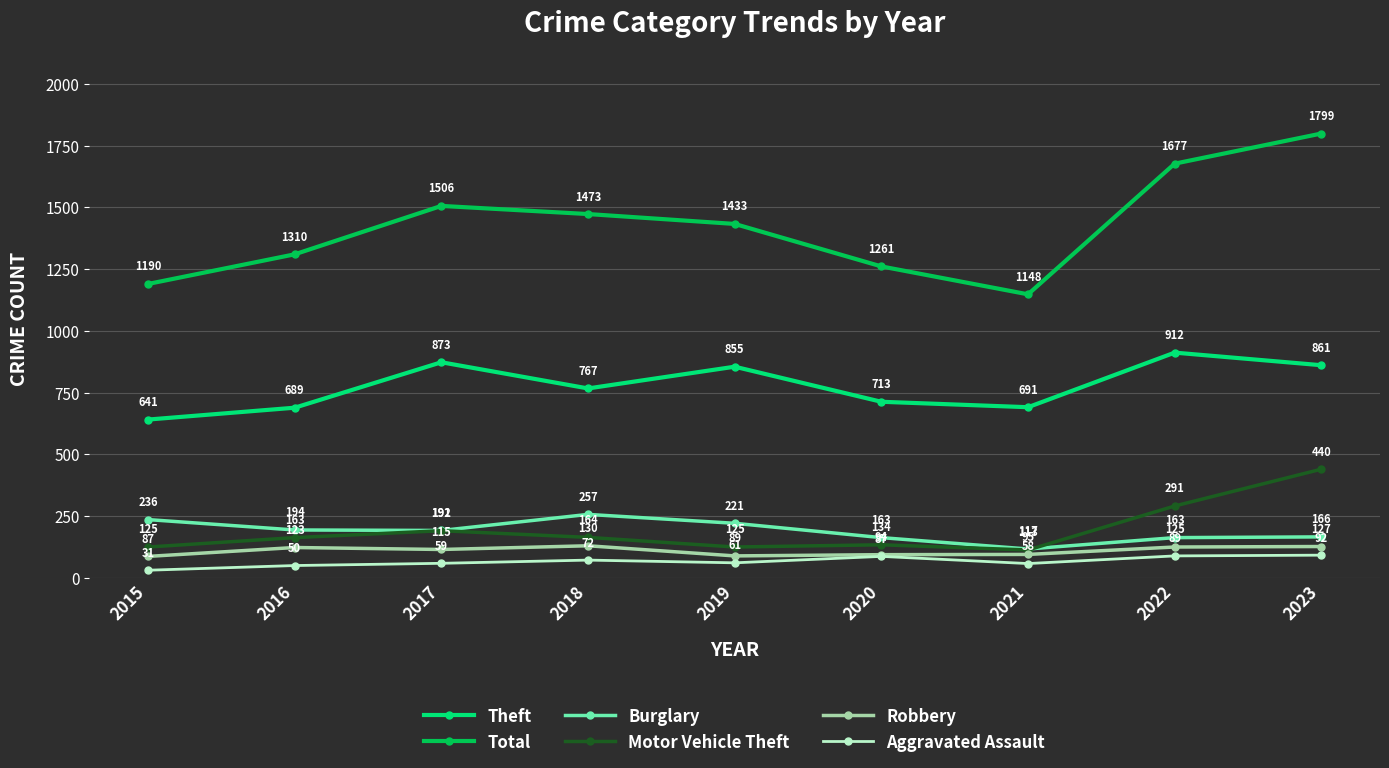

Is the value of Theft at 2023 greater than the value of Aggravated Assault at 2018?

Yes